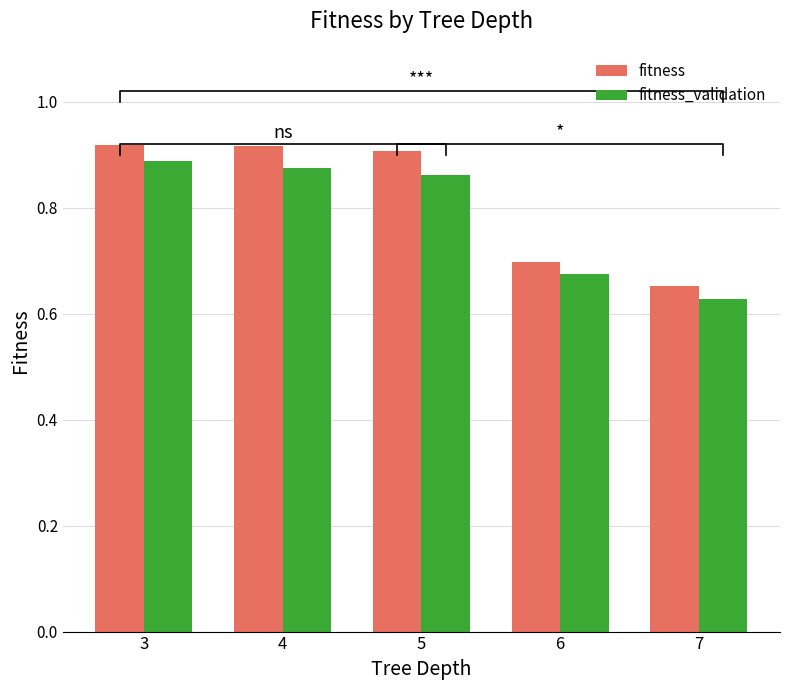

Reading left to right, transcribe all the data shown in this chart.

fitness: 3=0.9	4=0.9	5=0.9	6=0.7	7=0.7
fitness_validation: 3=0.9	4=0.9	5=0.9	6=0.7	7=0.6